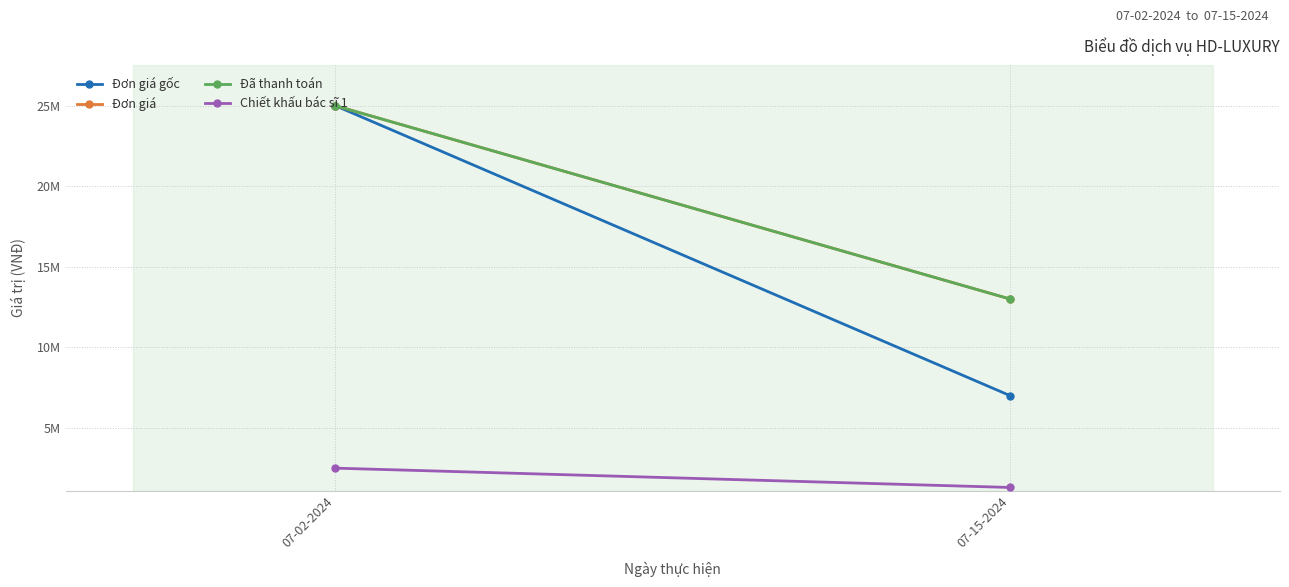

At which category does the chart reach its minimum across all series?

07-15-2024